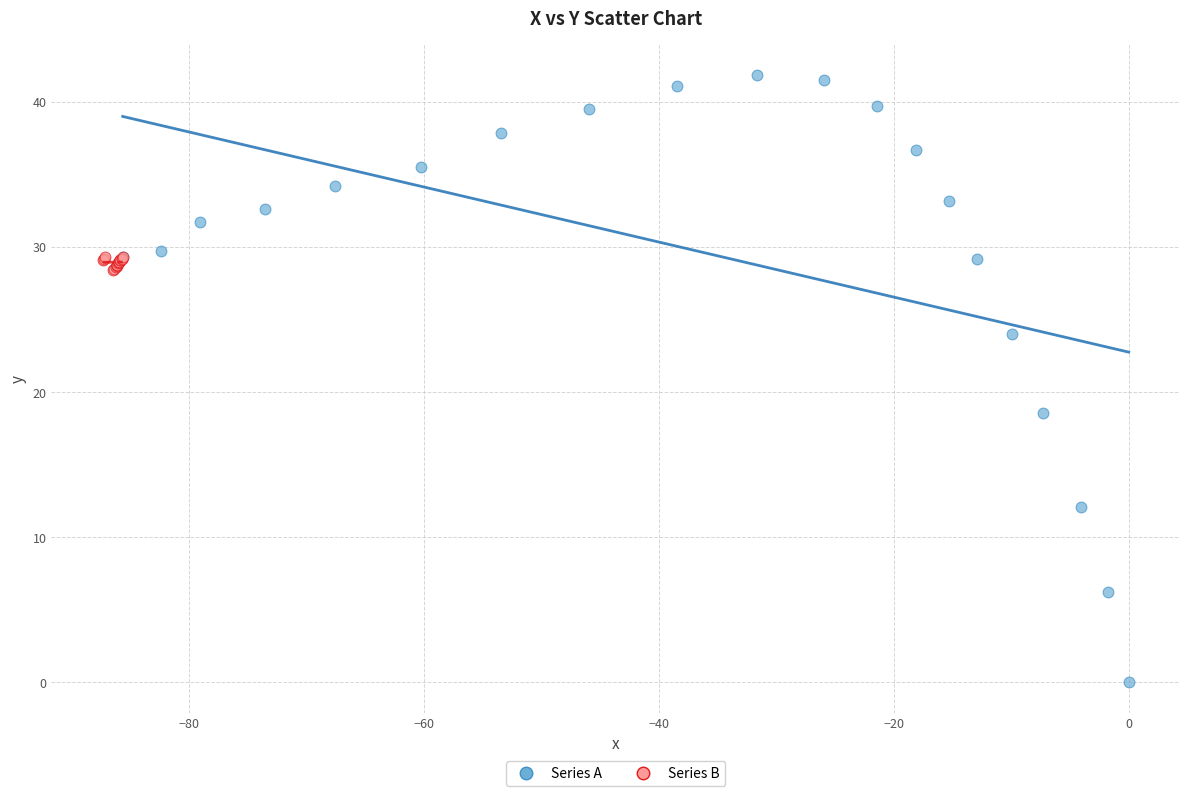

Which series has the largest Y range (max minus min)?

Series A